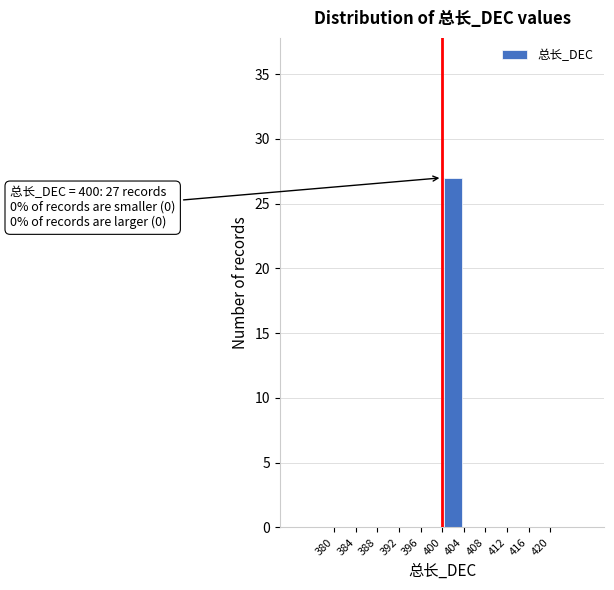

Over which range of the x-axis is the bar tallest?

400 to 404